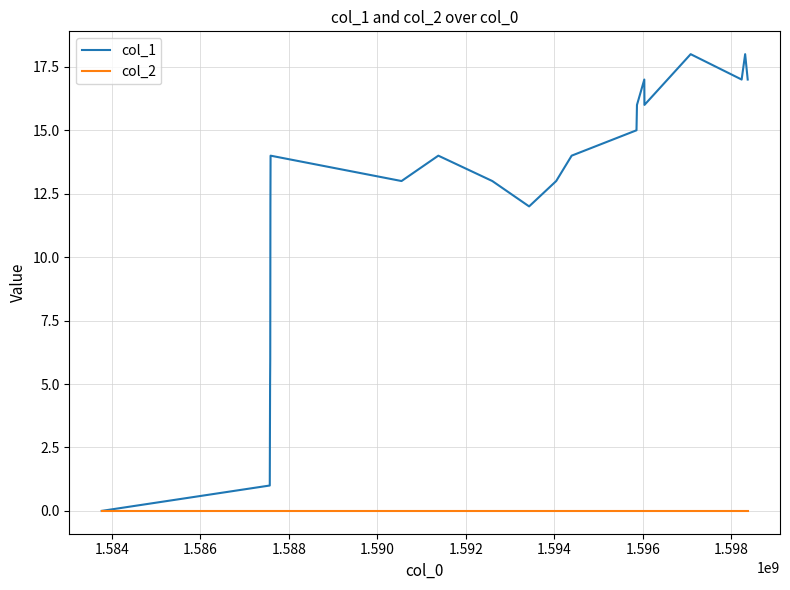

Which series has the largest range (max minus min)?

col_1